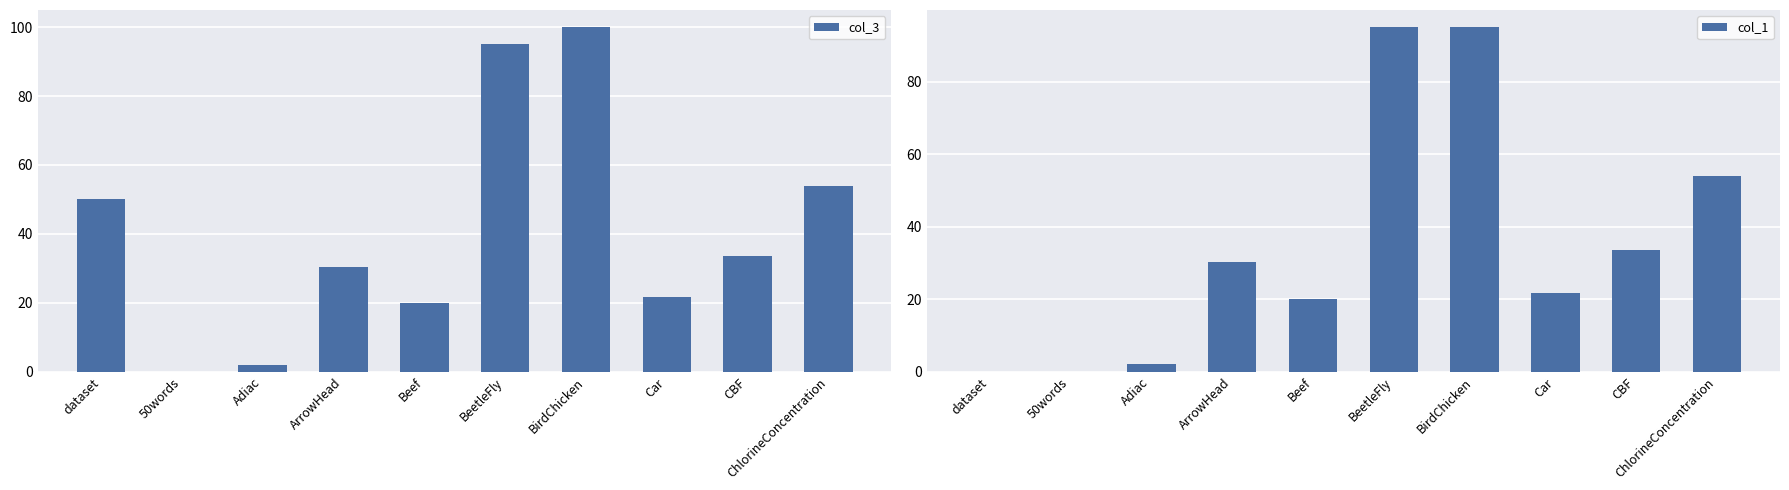

At how many categories does at least one series exceed 86?

2